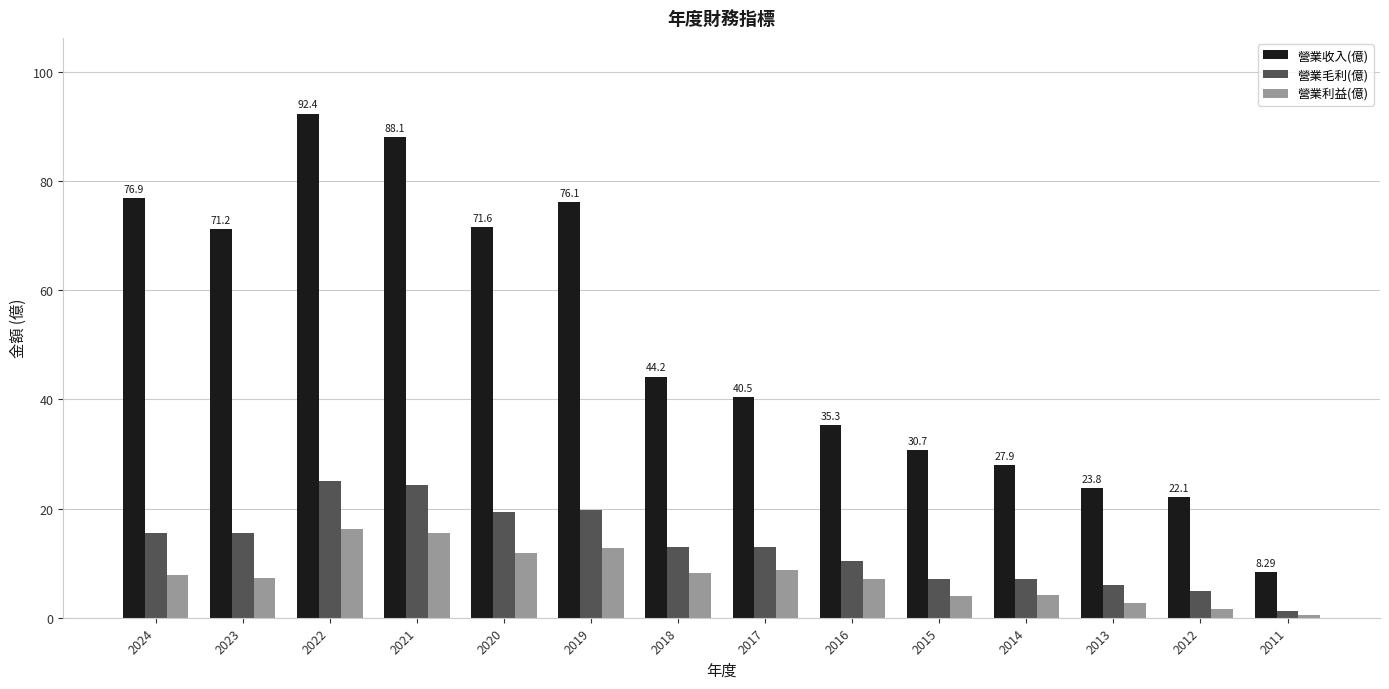

What is the maximum value shown in the chart?

92.4